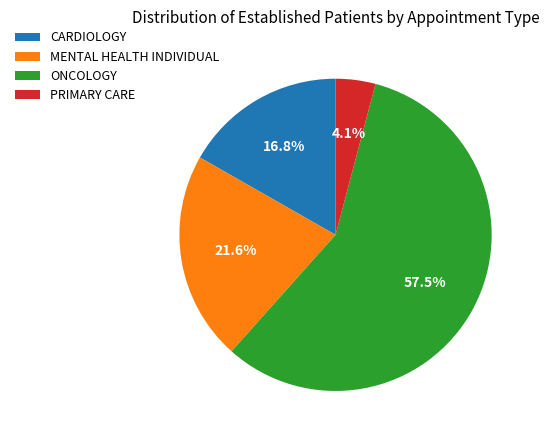

How many segments does this pie chart have?

4